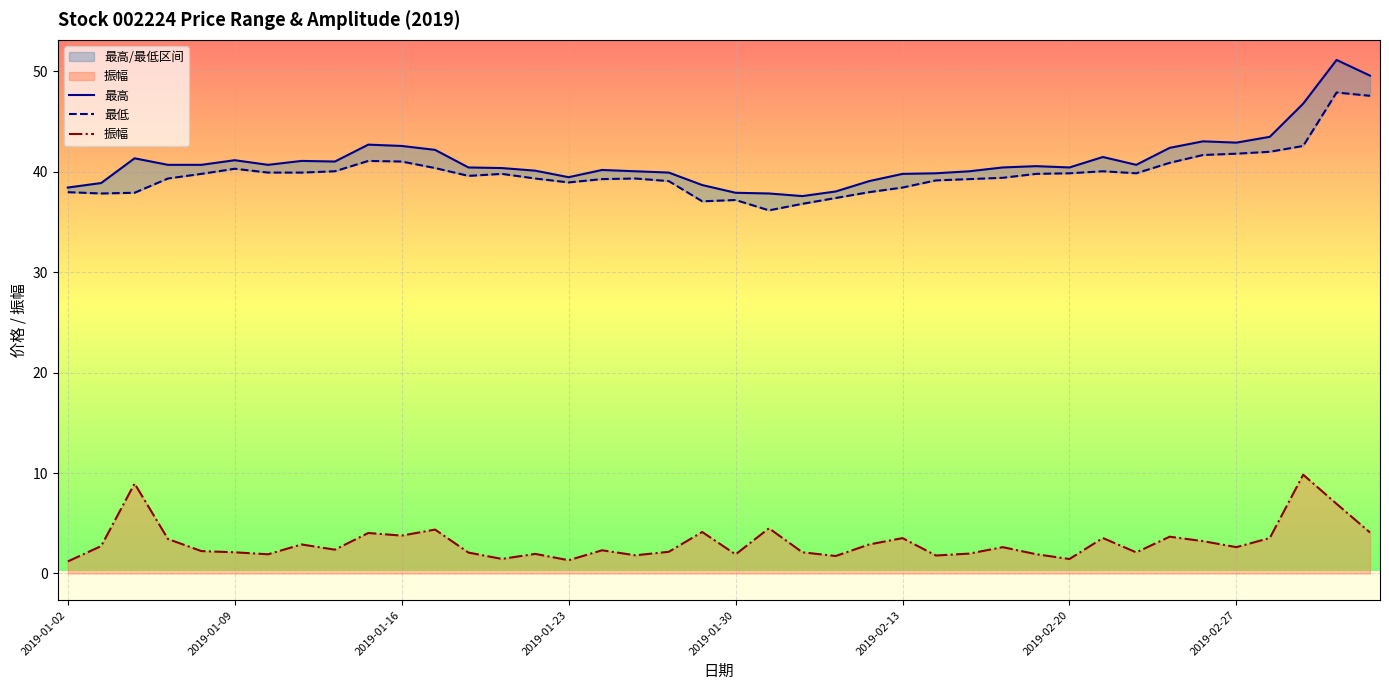

Between 24 and 39, which series saw the biggest shift?

最高